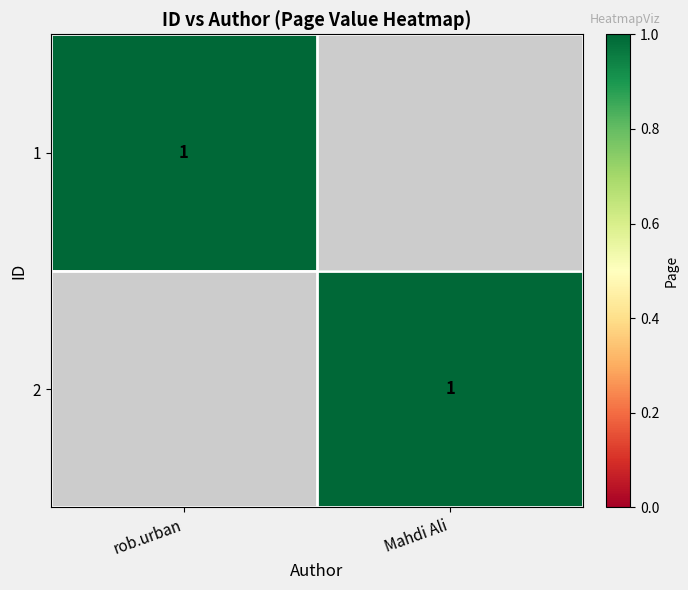

At how many categories does at least one series exceed 0?

2